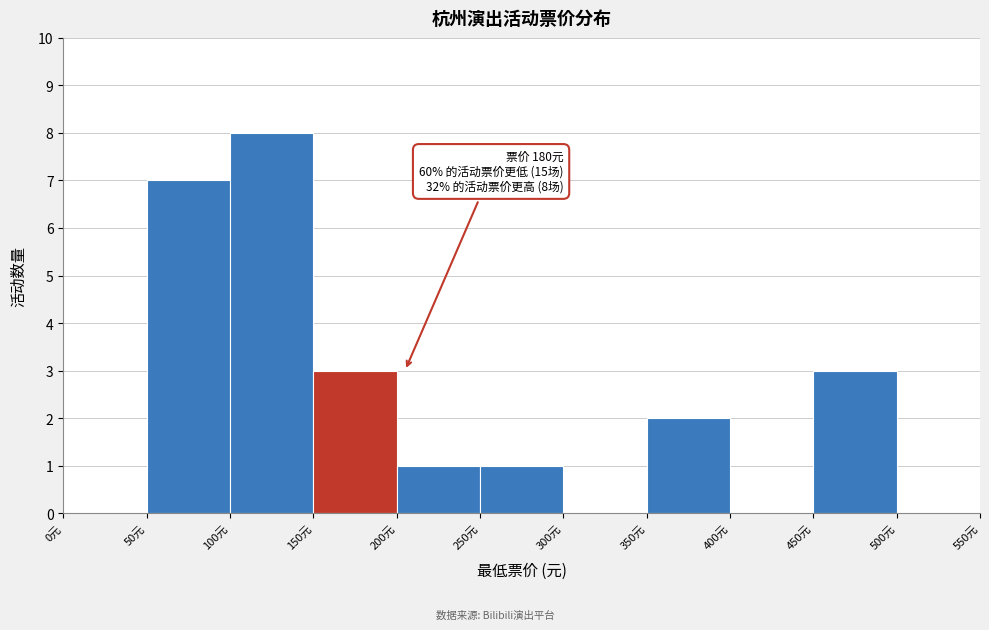

Over which range of the x-axis is the bar tallest?

100 to 150